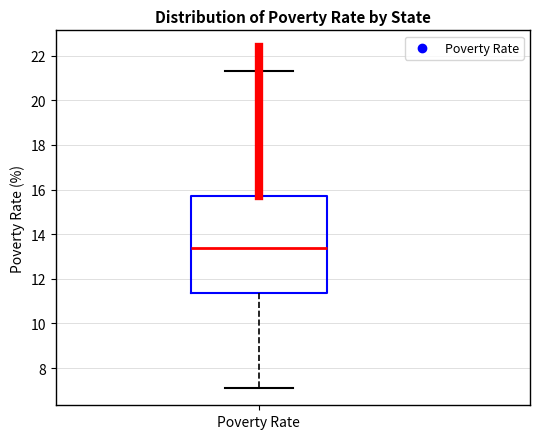

Transcribe this box plot: give where the median line is, the range the box spans, and where the two whiskers end, as read against the y-axis. The values are not printed on the chart, so give them approximately, as read against the axis.

median 13.4, box 11.4 to 15.8, whiskers 7.2 to 21.4